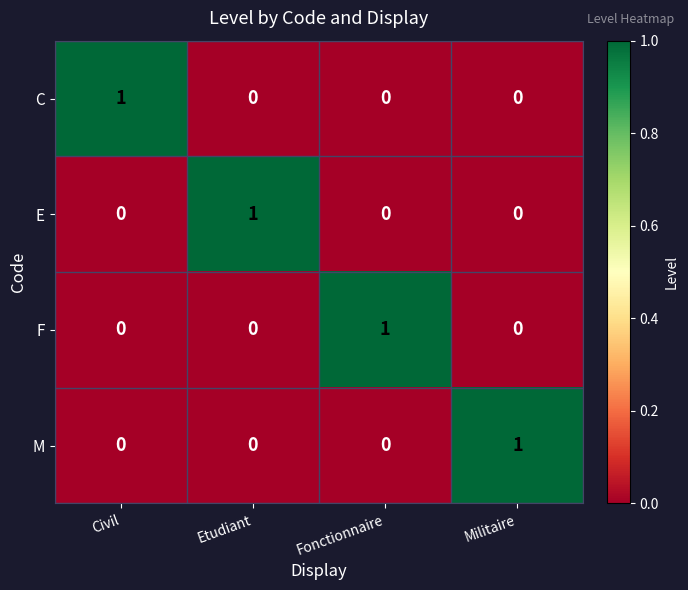

Reading left to right, list all the values displayed in this chart.

C: Civil=1	Etudiant=0	Fonctionnaire=0	Militaire=0
E: Civil=0	Etudiant=1	Fonctionnaire=0	Militaire=0
F: Civil=0	Etudiant=0	Fonctionnaire=1	Militaire=0
M: Civil=0	Etudiant=0	Fonctionnaire=0	Militaire=1